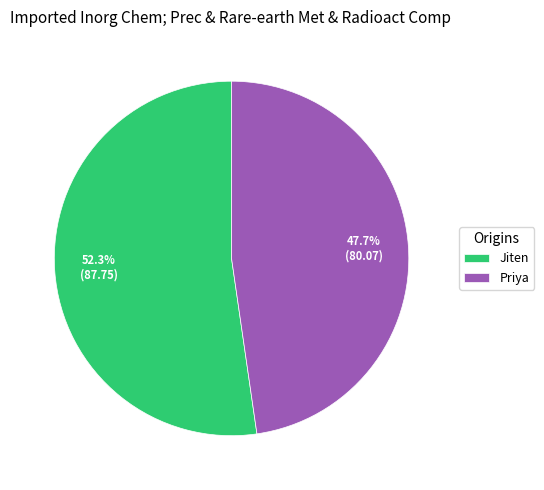

How many segments does this pie chart have?

2